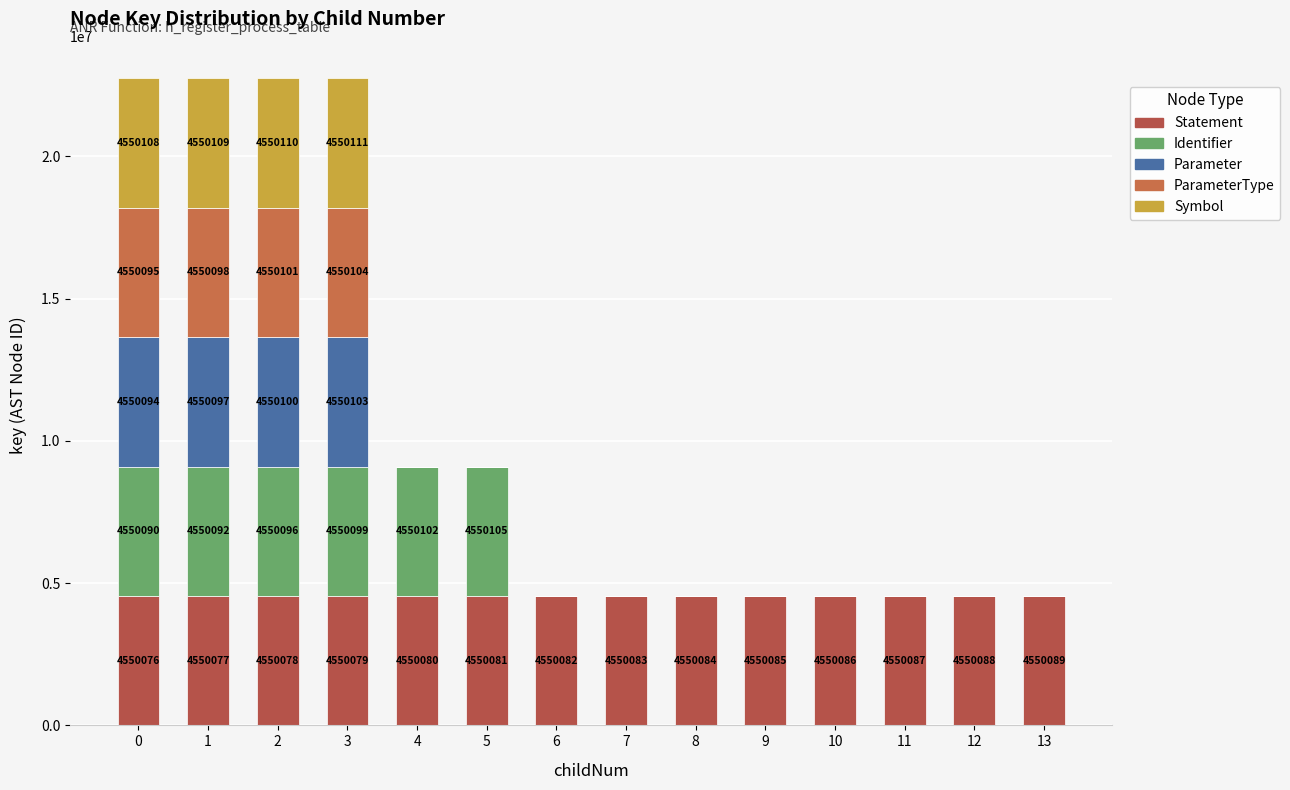

How many series are shown in this chart?

5